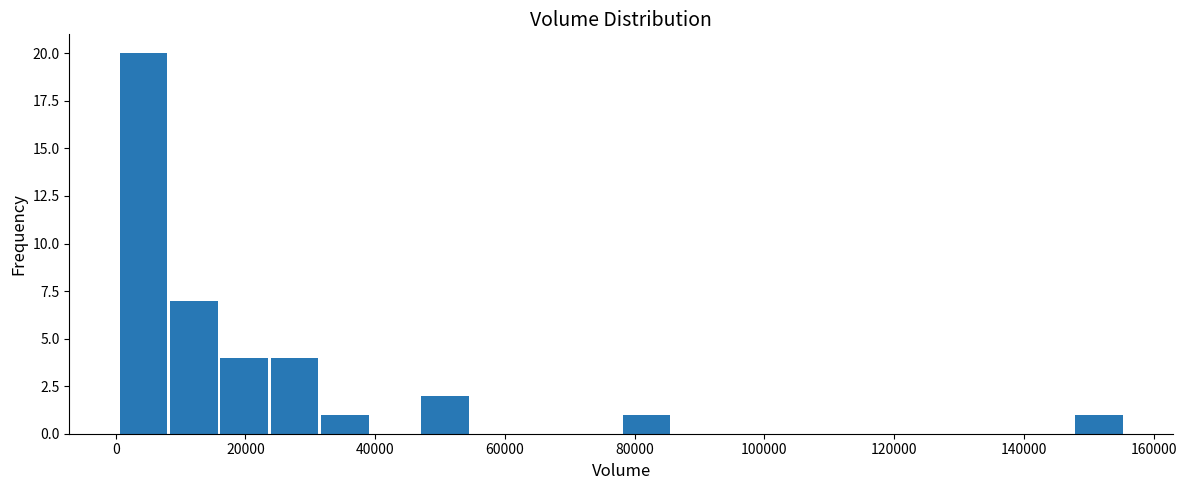

Read against the x-axis, roughly where is the centre of the tallest bar?

4000